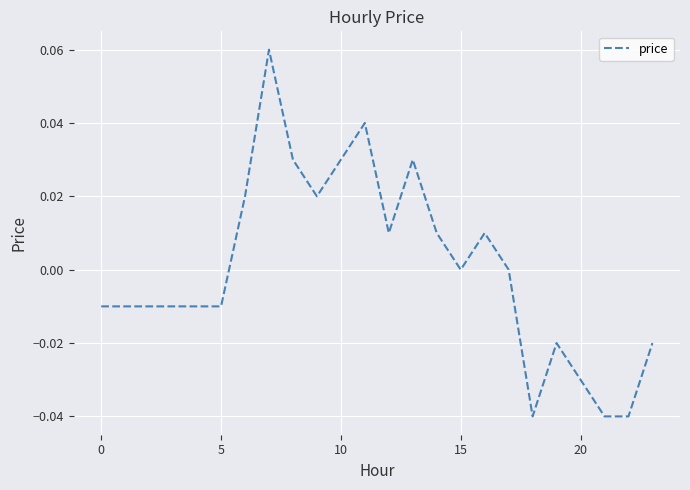

Does the chart have visible grid lines?

Yes